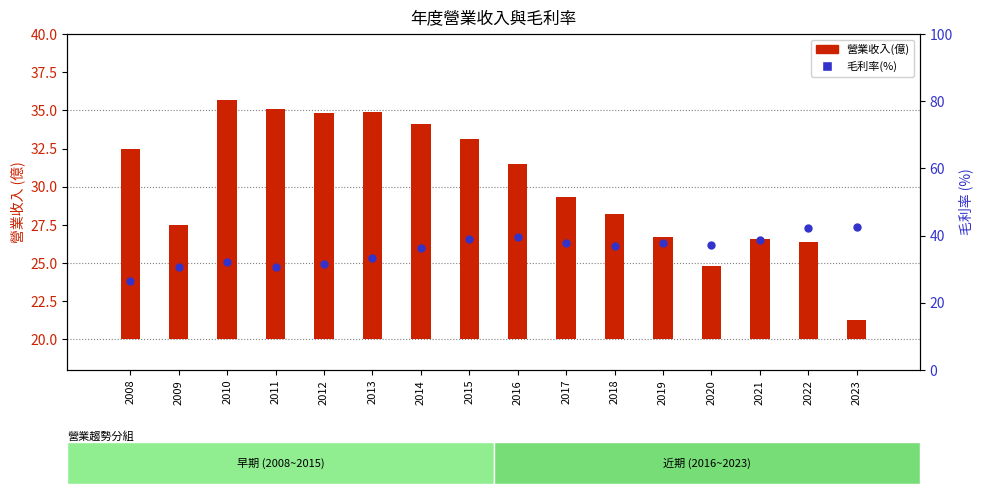

Which series has the largest total across all categories?

毛利率(%)